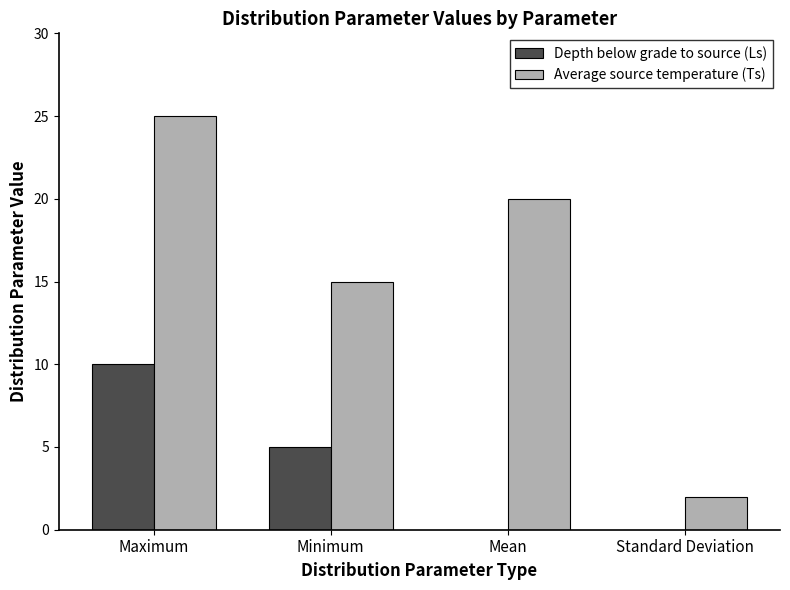

At which category is the sum across all series the highest?

Maximum